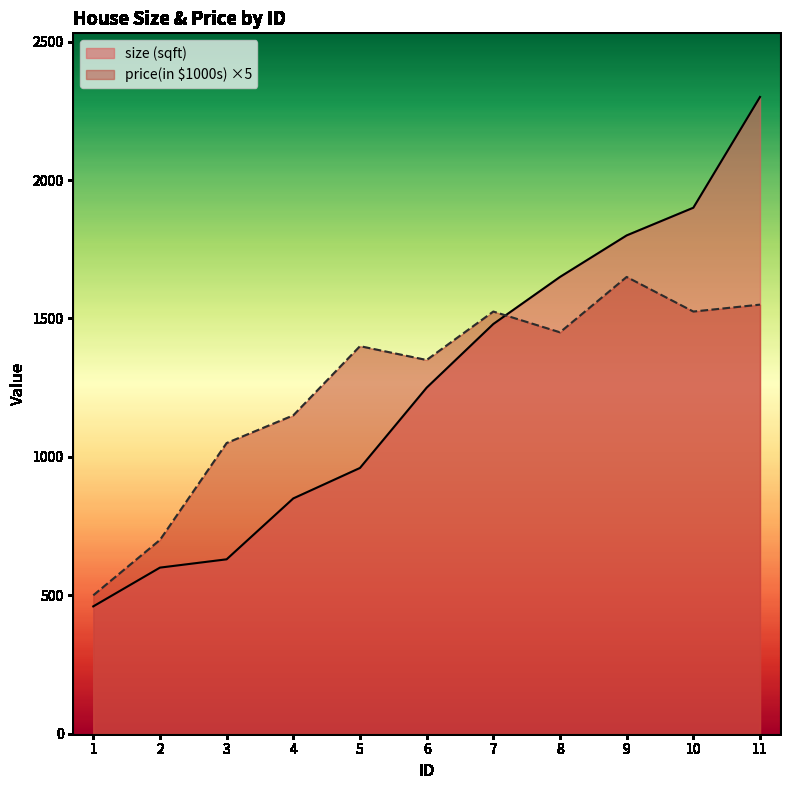

At which label is size (sqft) closest to 1380?

7